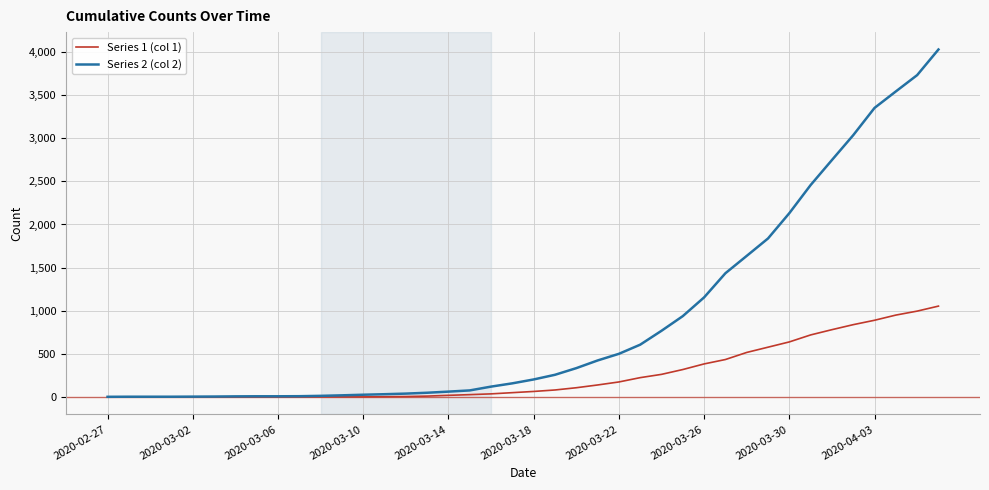

Which series has the widest spread of values?

Series 2 (col 2)